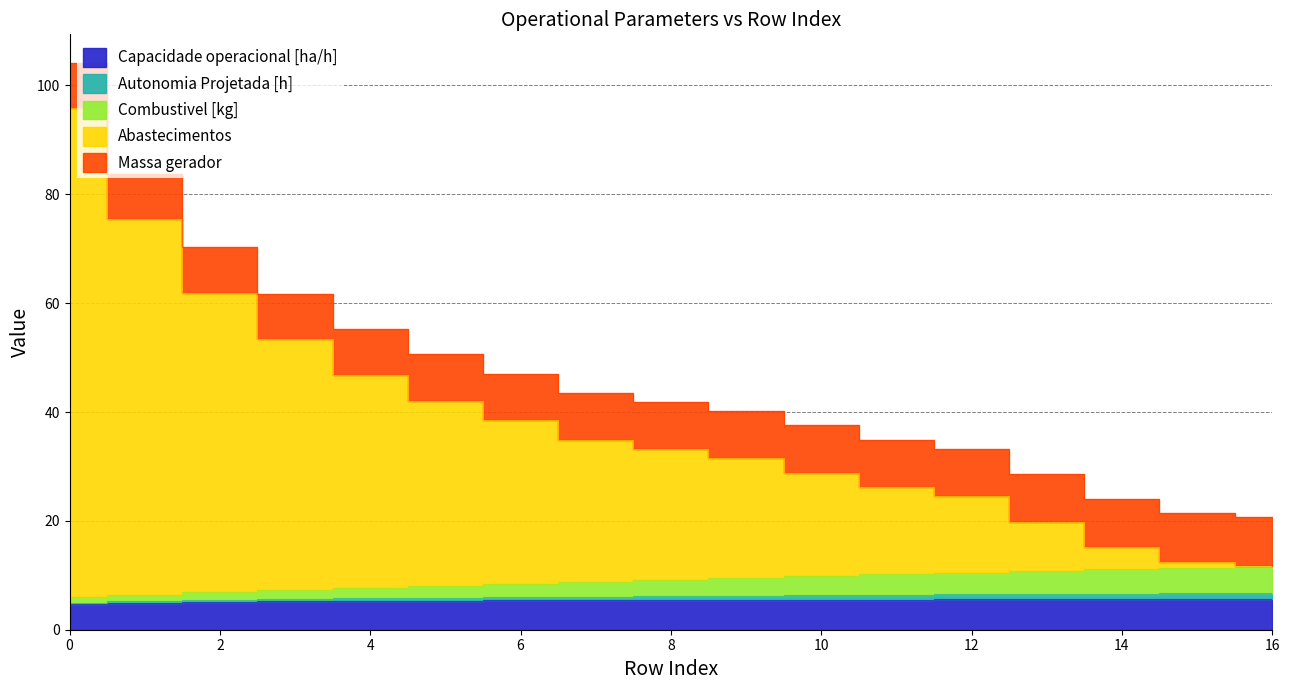

Rank the categories by Autonomia Projetada [h] value from highest to lowest.

16, 15, 14, 13, 12, 11, 10, 9, 8, 7, 6, 5, 4, 3, 2, 1, 0